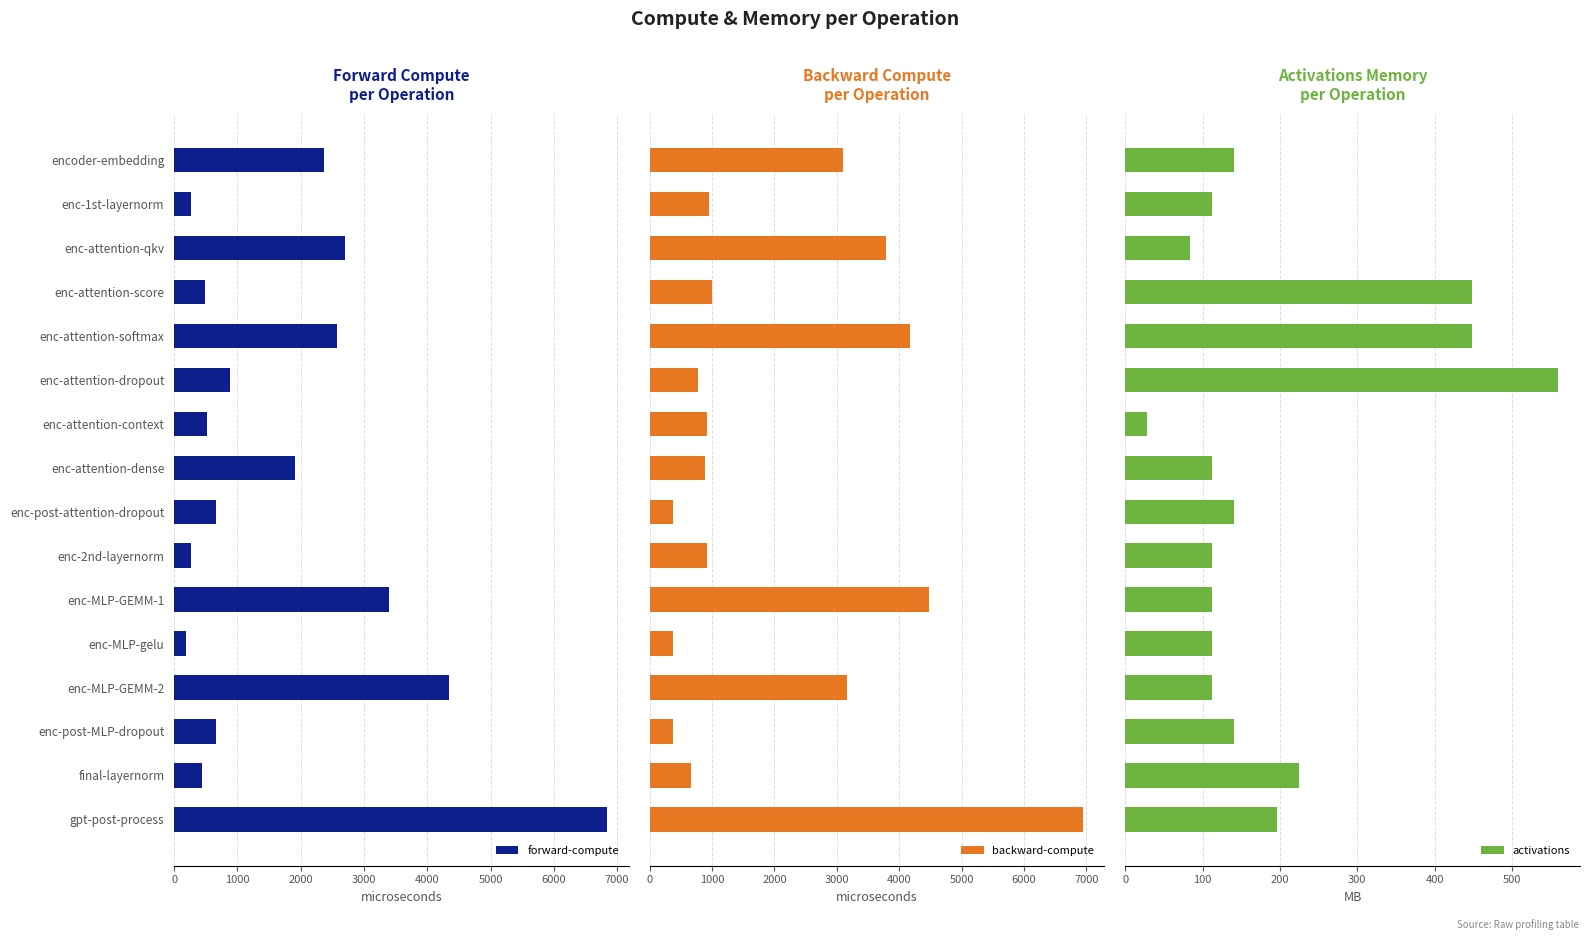

What is the difference between the second highest and second lowest values in the forward-compute series?

4076.3